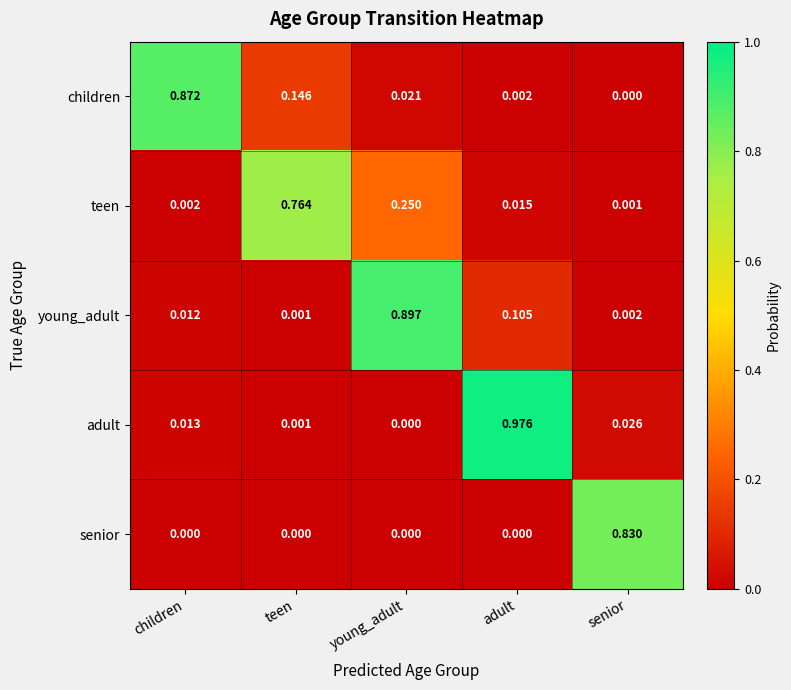

List the series in order of their peak value, highest first.

adult, young_adult, children, senior, teen